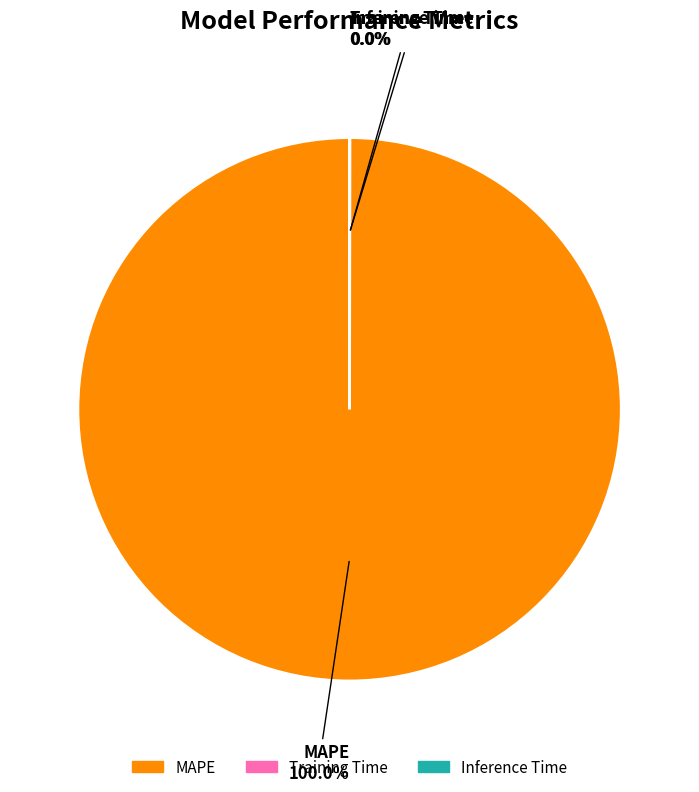

Does MAPE represent more than half of the total?

Yes